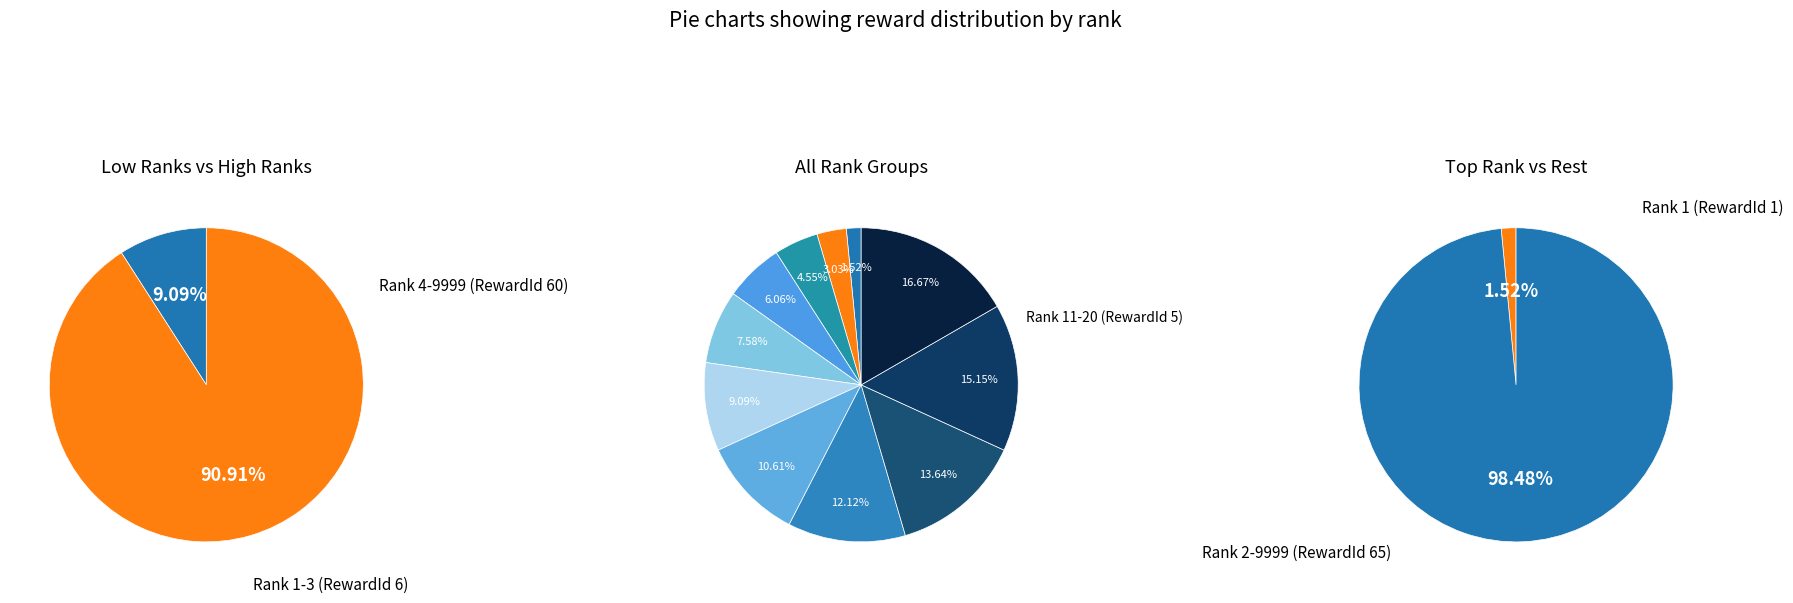

What is the change in value from Rank 11-20 to Rank 21-30?

+1